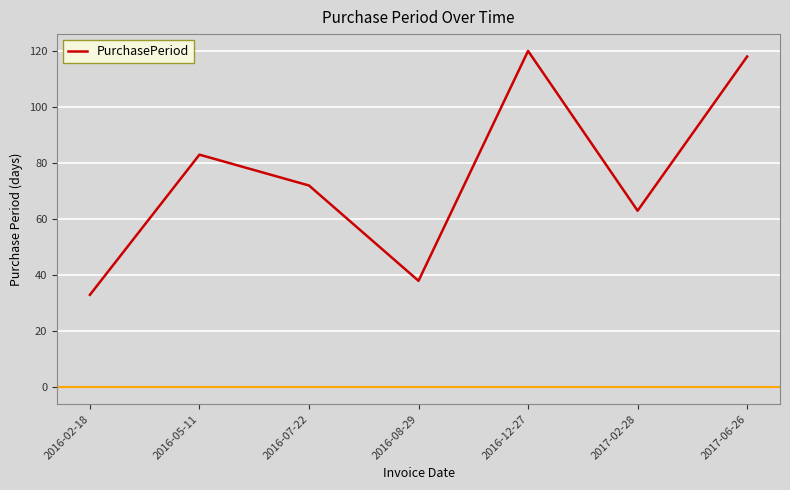

The value at 2016-12-27 is 163. True or false?

False